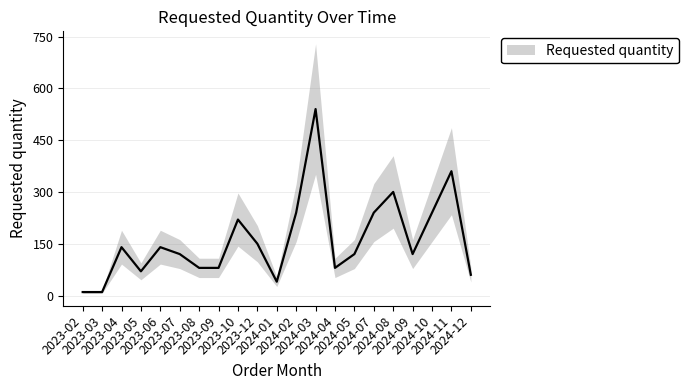

What is the difference between the values at 2024-10 and 2023-05?

170